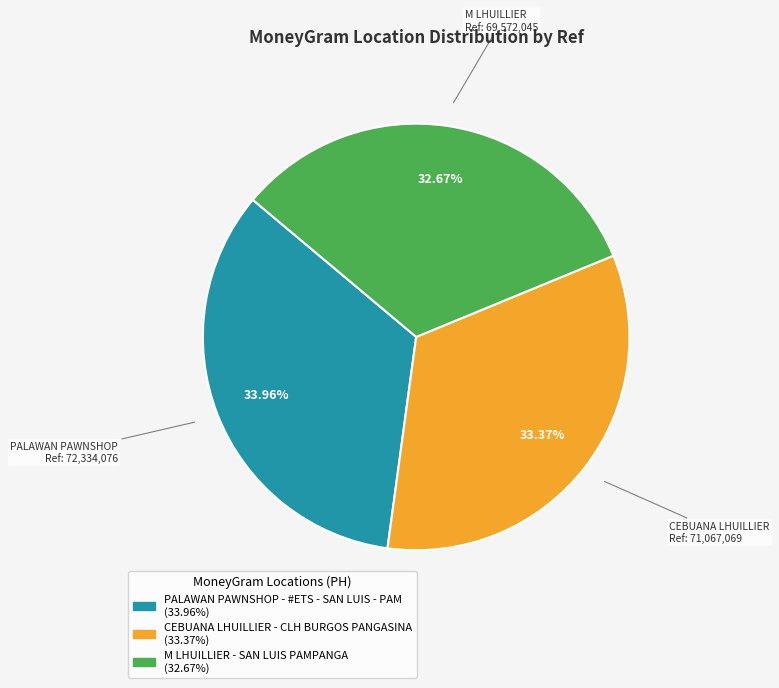

Which has a higher value, CEBUANA LHUILLIER - CLH BURGOS PANGASINA or PALAWAN PAWNSHOP - #ETS - SAN LUIS - PAM?

PALAWAN PAWNSHOP - #ETS - SAN LUIS - PAM